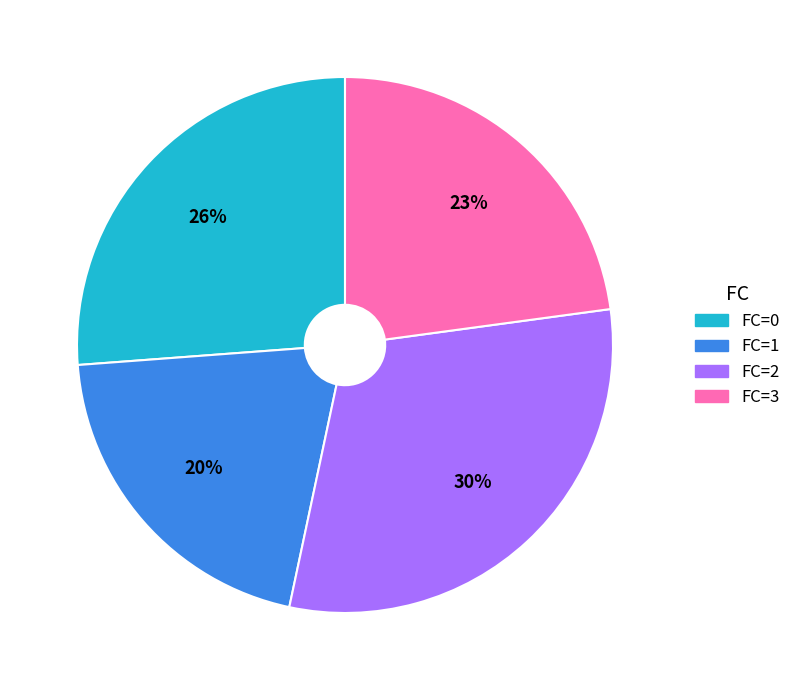

Is it true that FC=0 is 26% of the pie?

True